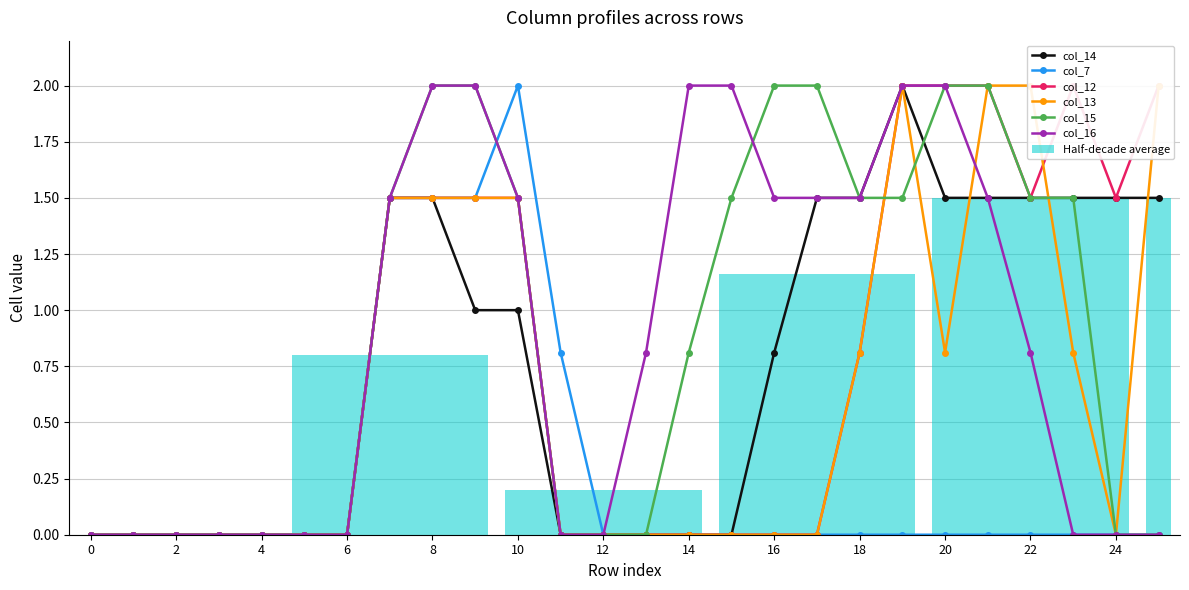

True or false: col_7 and col_14 cross at least once.

False